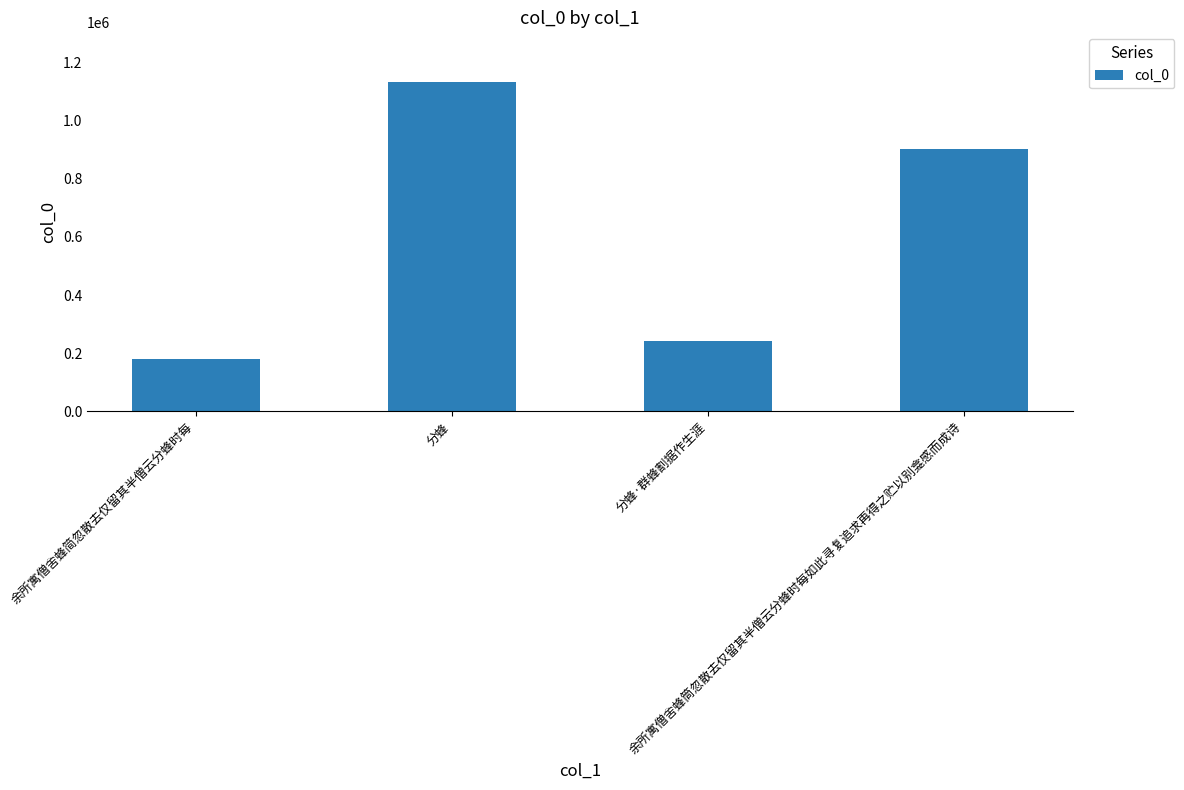

Rank the categories by value from highest to lowest.

分蜂, 余所寓僧舍蜂筒忽散去仅留其半僧云分蜂时每如此寻复追求再得之贮以别龛感而成诗, 分蜂·群蜂割据作生涯, 余所寓僧舍蜂简忽散去仅留其半僧云分蜂时每